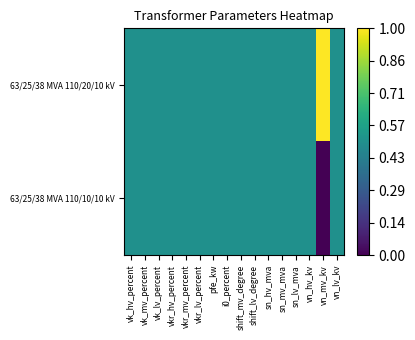

Reading right to left, extract all data points from this chart.

63/25/38 MVA 110/20/10 kV: vn_lv_kv=0.5	vn_mv_kv=1.0	vn_hv_kv=0.5	sn_lv_mva=0.5	sn_mv_mva=0.5	sn_hv_mva=0.5	shift_lv_degree=0.5	shift_mv_degree=0.5	i0_percent=0.5	pfe_kw=0.5	vkr_lv_percent=0.5	vkr_mv_percent=0.5	vkr_hv_percent=0.5	vk_lv_percent=0.5	vk_mv_percent=0.5	vk_hv_percent=0.5
63/25/38 MVA 110/10/10 kV: vn_lv_kv=0.5	vn_mv_kv=0.0	vn_hv_kv=0.5	sn_lv_mva=0.5	sn_mv_mva=0.5	sn_hv_mva=0.5	shift_lv_degree=0.5	shift_mv_degree=0.5	i0_percent=0.5	pfe_kw=0.5	vkr_lv_percent=0.5	vkr_mv_percent=0.5	vkr_hv_percent=0.5	vk_lv_percent=0.5	vk_mv_percent=0.5	vk_hv_percent=0.5